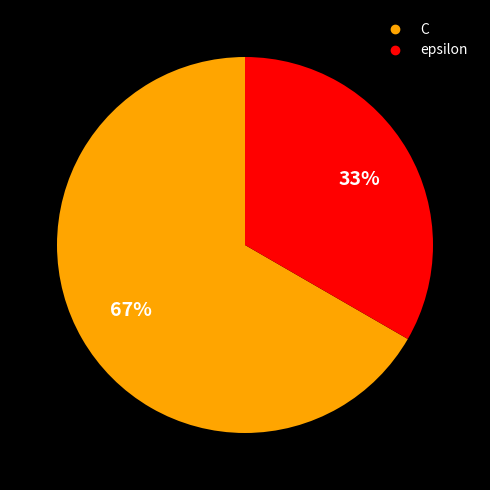

To the nearest percent, what portion does C represent?

67%